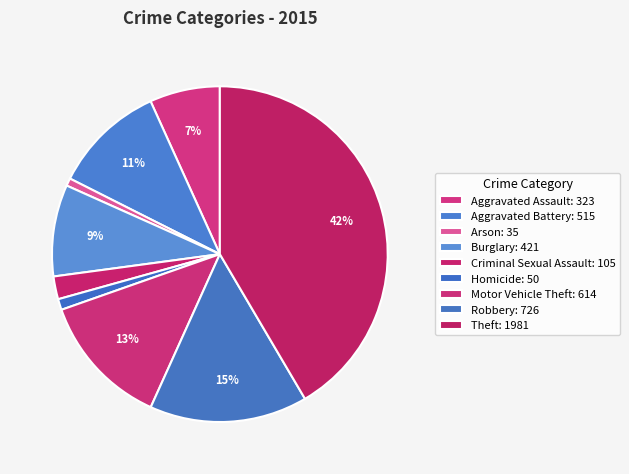

How many slices are in this pie chart?

9